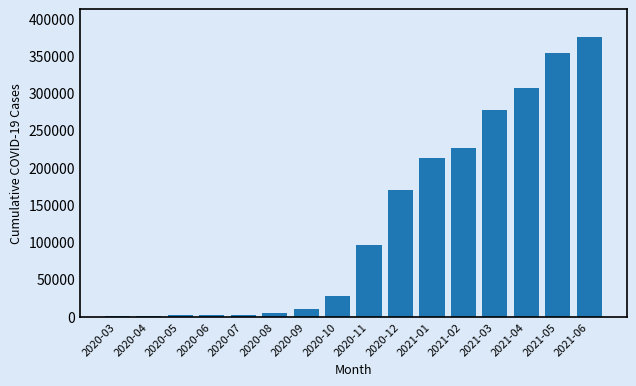

Is it true that the value at 2021-03 is 376124?

False